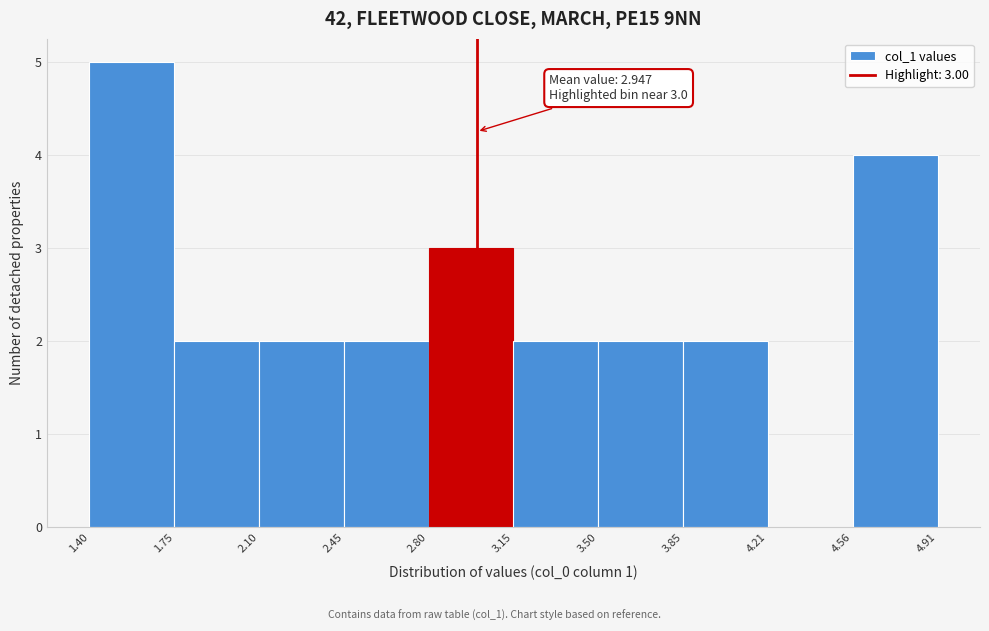

Over which range of the x-axis is the bar tallest?

1.40 to 1.75